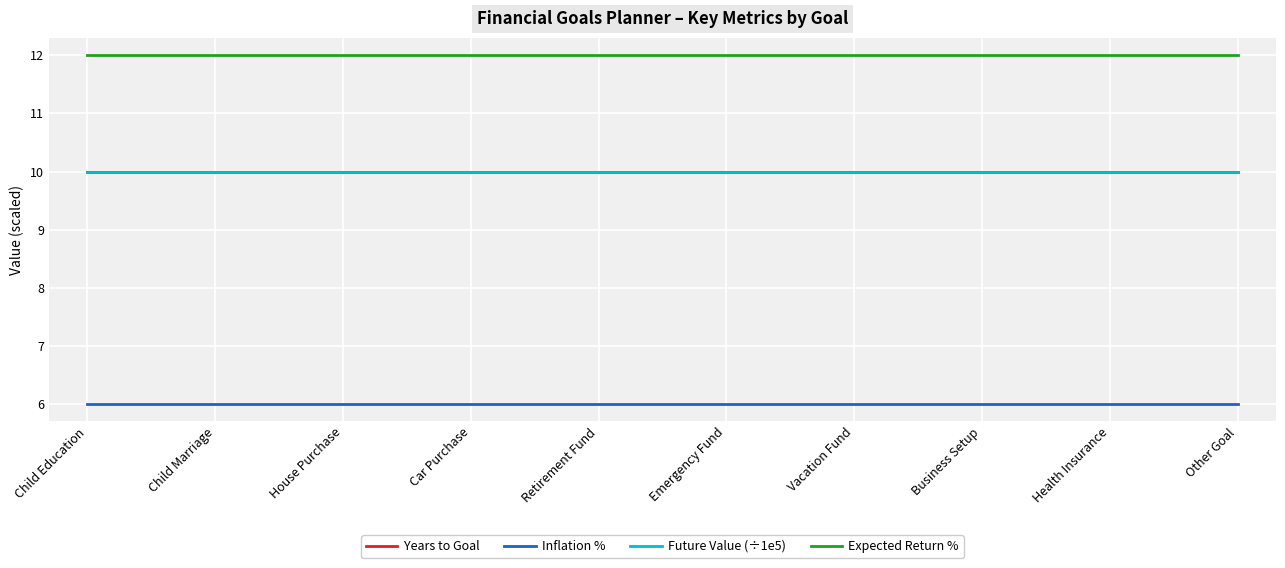

Does the chart have visible grid lines?

Yes